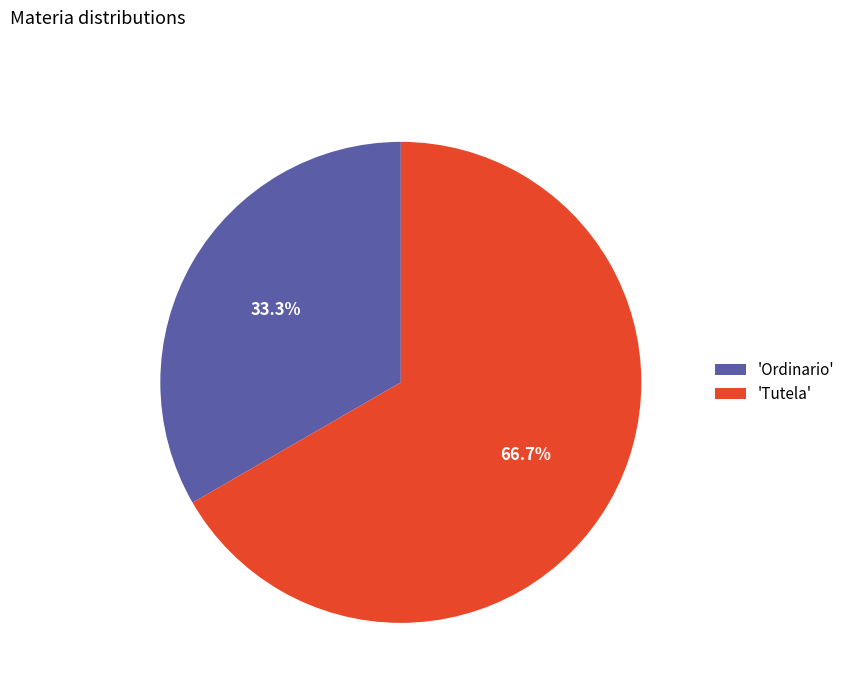

Is there a majority slice in this chart?

Yes